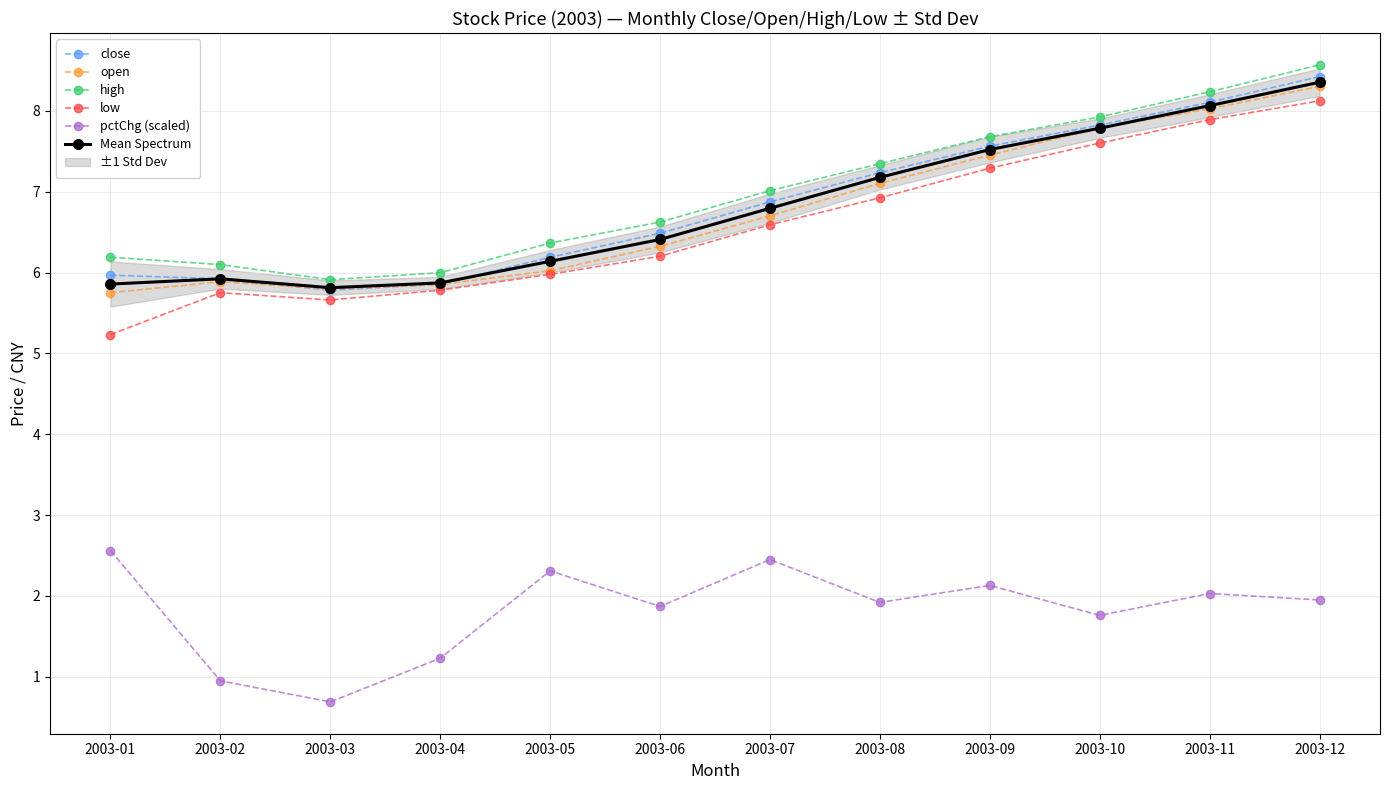

At which category does the chart reach its peak across all series?

2003-12